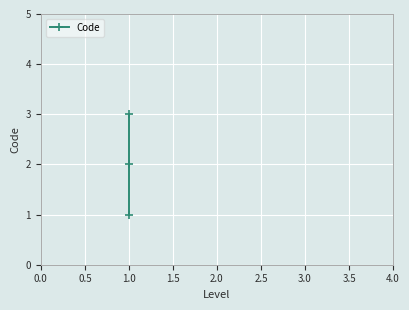

How many lines are shown in the chart?

1